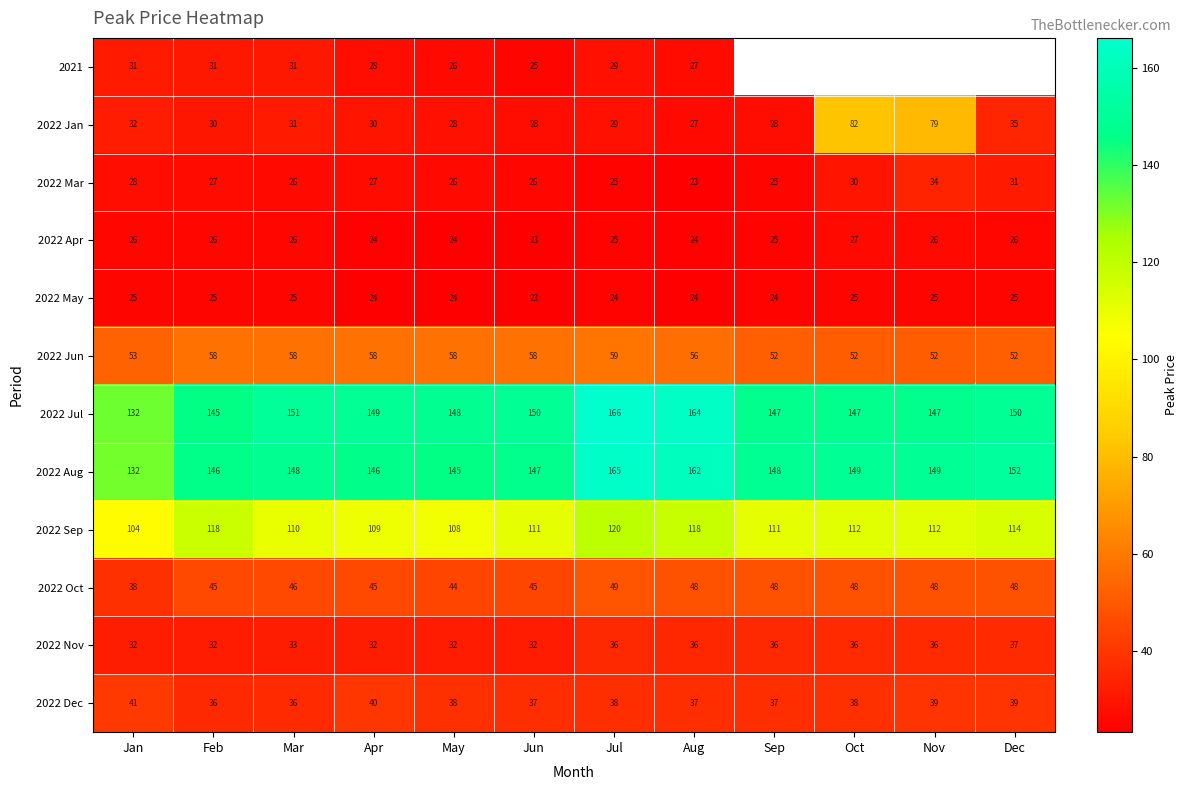

Is the value of 2022 Aug at Jul greater than the value of 2022 Nov at Jan?

Yes